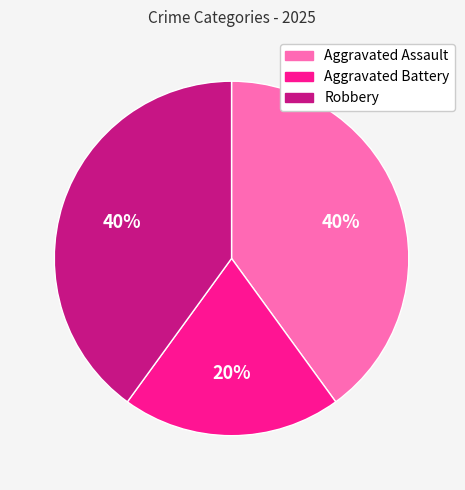

Combined, do Aggravated Assault and Robbery account for over 50%?

Yes